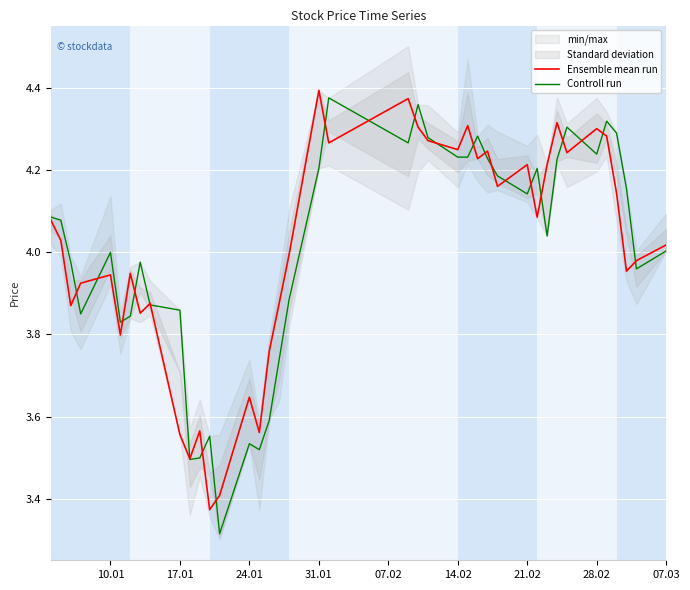

Is it true that Ensemble mean run equals 4.3 at 28.02?

True